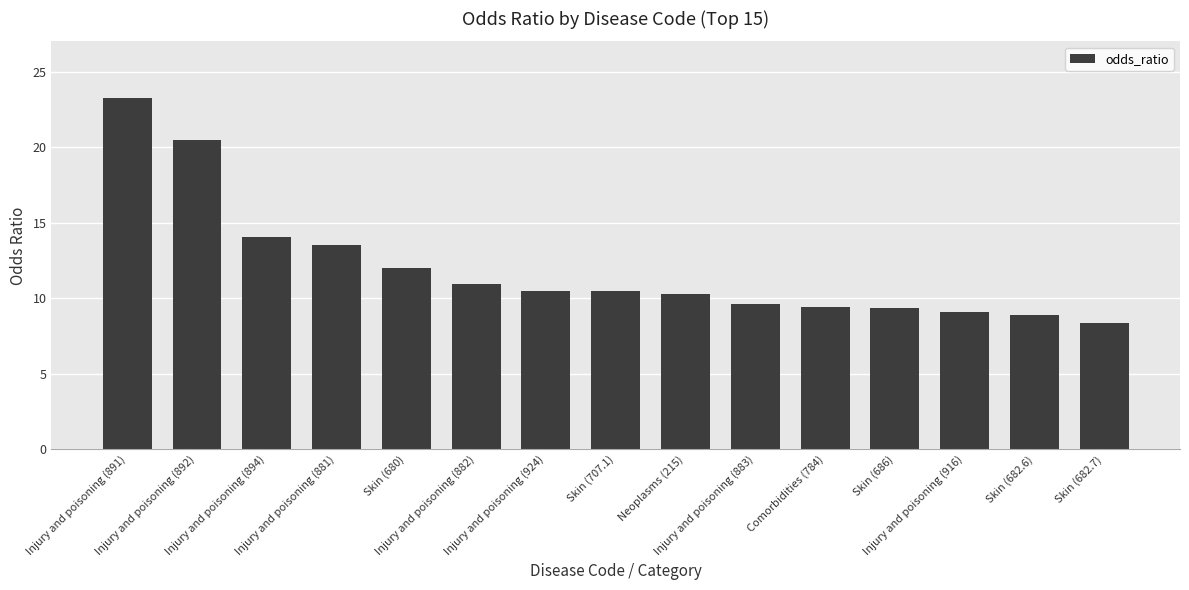

What is the minimum value shown in the chart?

8.3